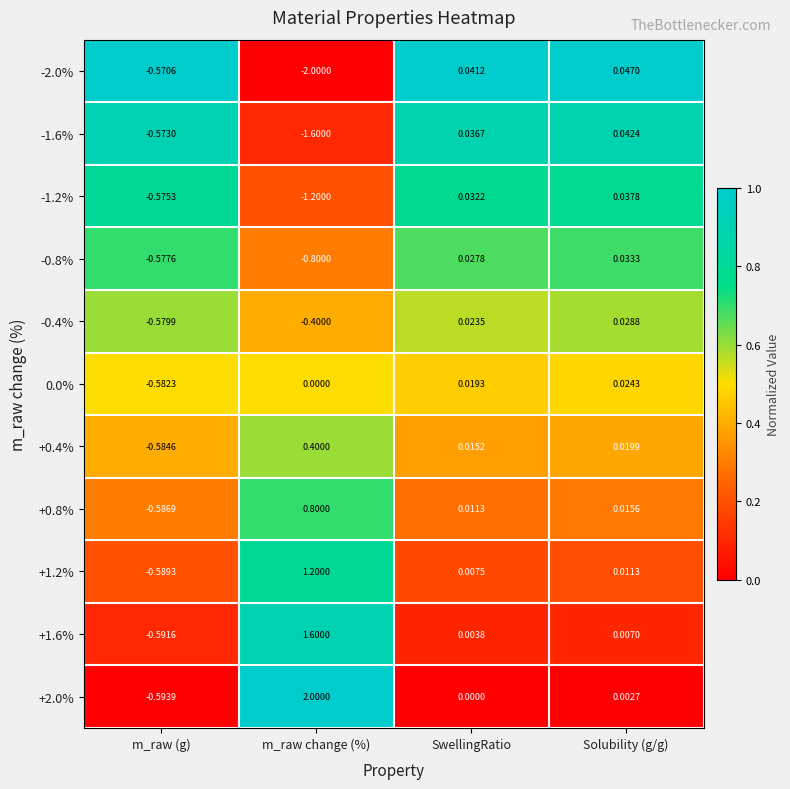

At which label does -0.8% first exceed 0?

SwellingRatio